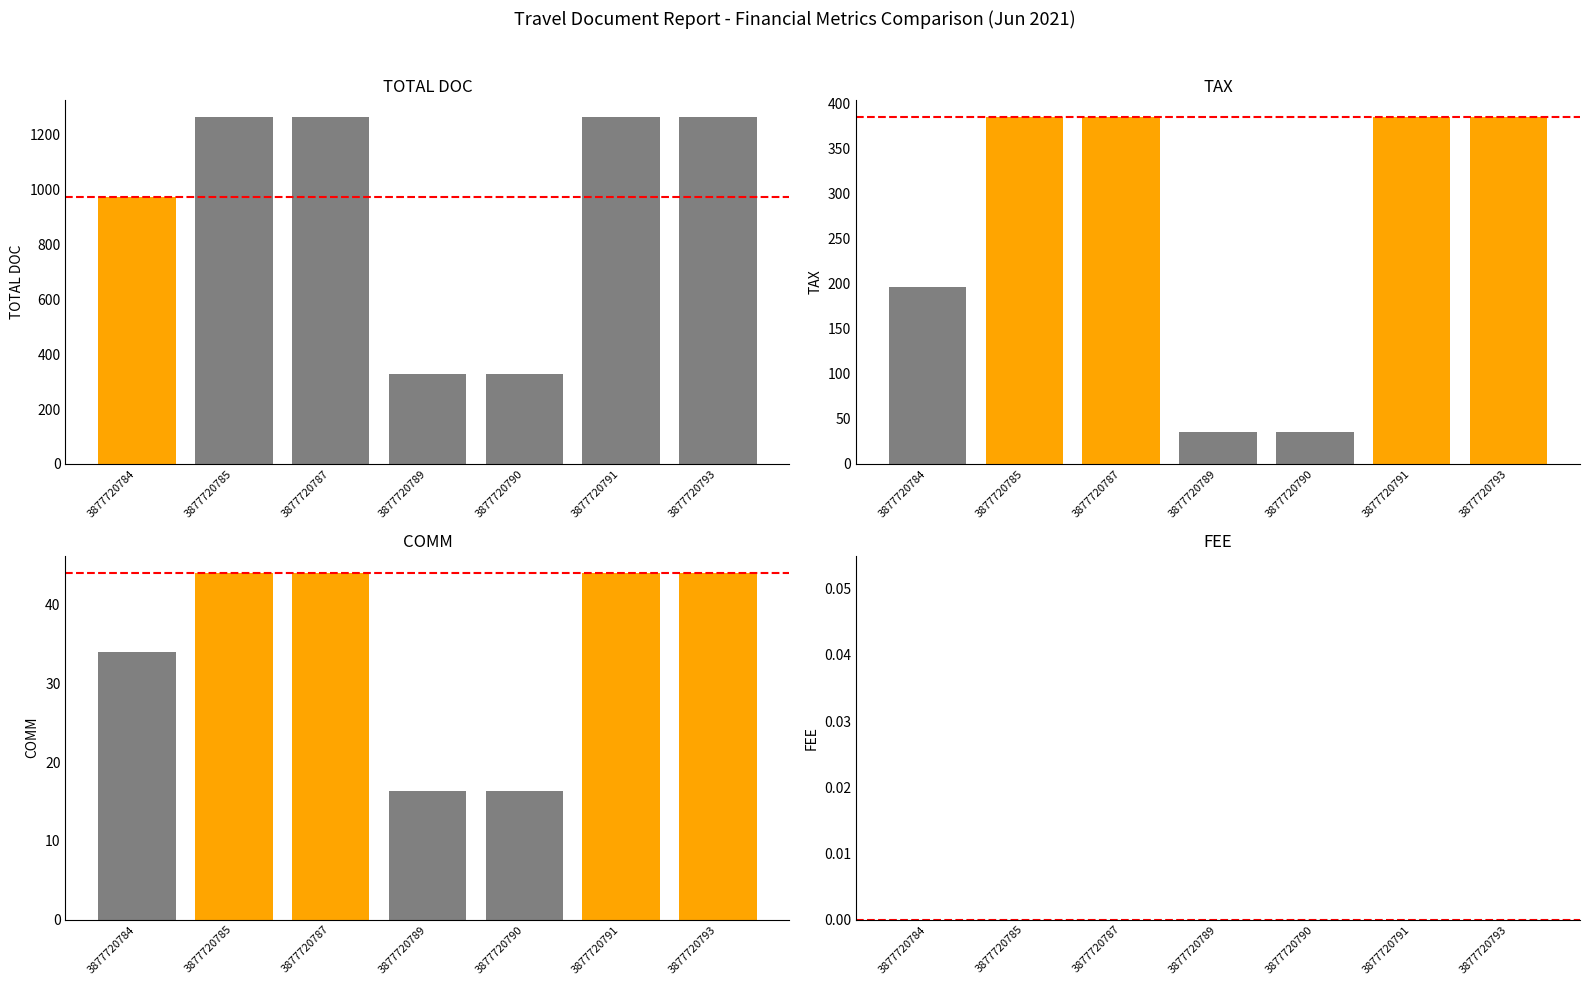

Reading right to left, transcribe all the data shown in this chart.

TOTAL DOC: 1263.0	1263.0	327.0	327.0	1263.0	1263.0	971.0
TAX: 384.8	384.8	35.6	35.6	384.8	384.8	196.5
COMM: 44.0	44.0	16.4	16.4	44.0	44.0	34.0
FEE: 0.0	0.0	0.0	0.0	0.0	0.0	0.0